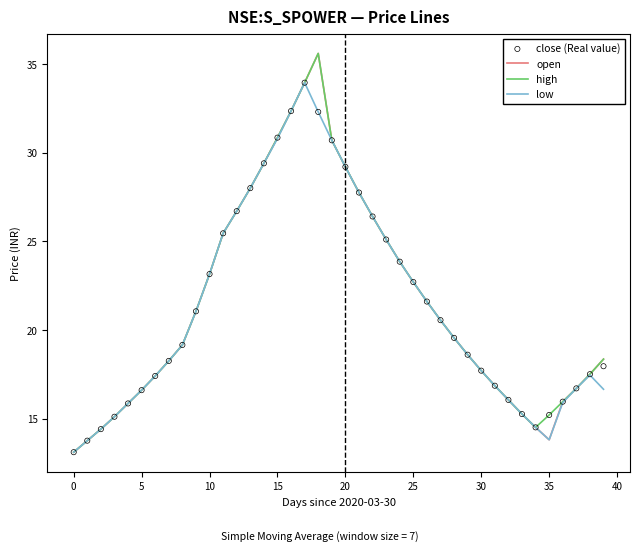

Which series has the largest Y range (max minus min)?

open